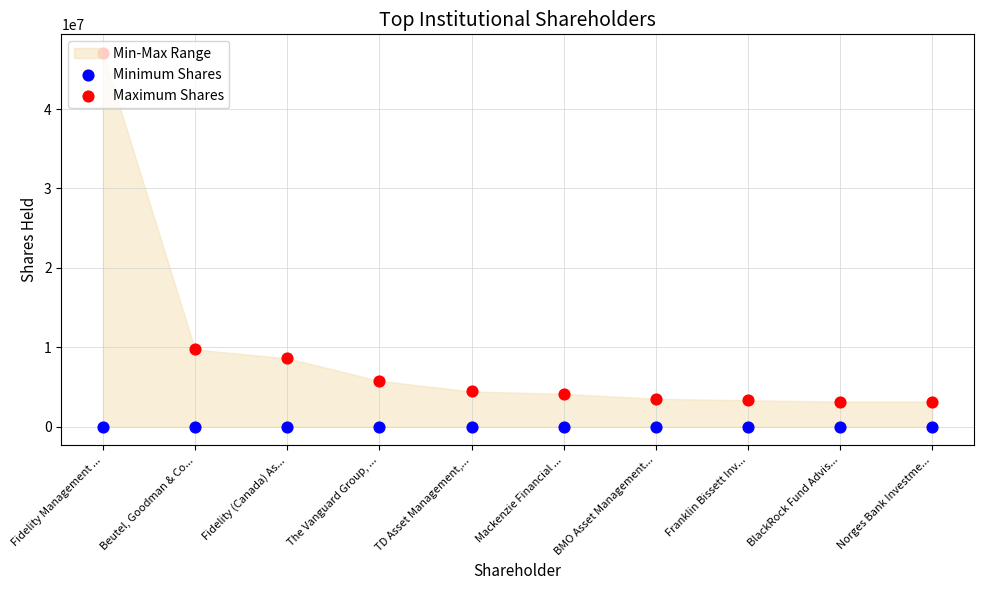

Which series contains the highest Y value?

Maximum Shares